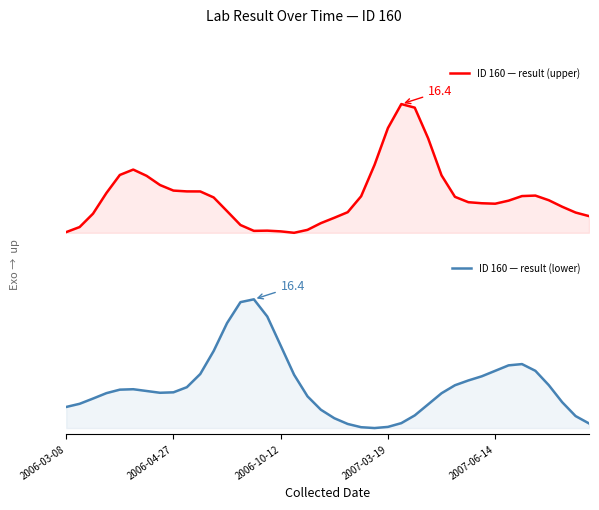

How many values in the ID 160 — result (lower) series exceed 0?

39